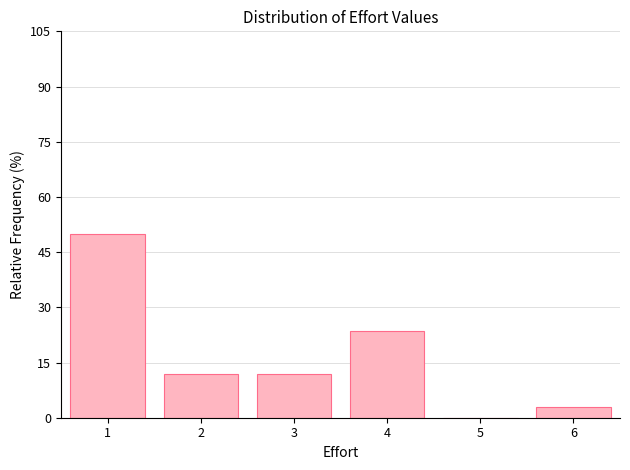

Reading left to right, what are all the values shown in this chart?

1=50.0	2=11.8	3=11.8	4=23.5	5=0.0	6=2.9